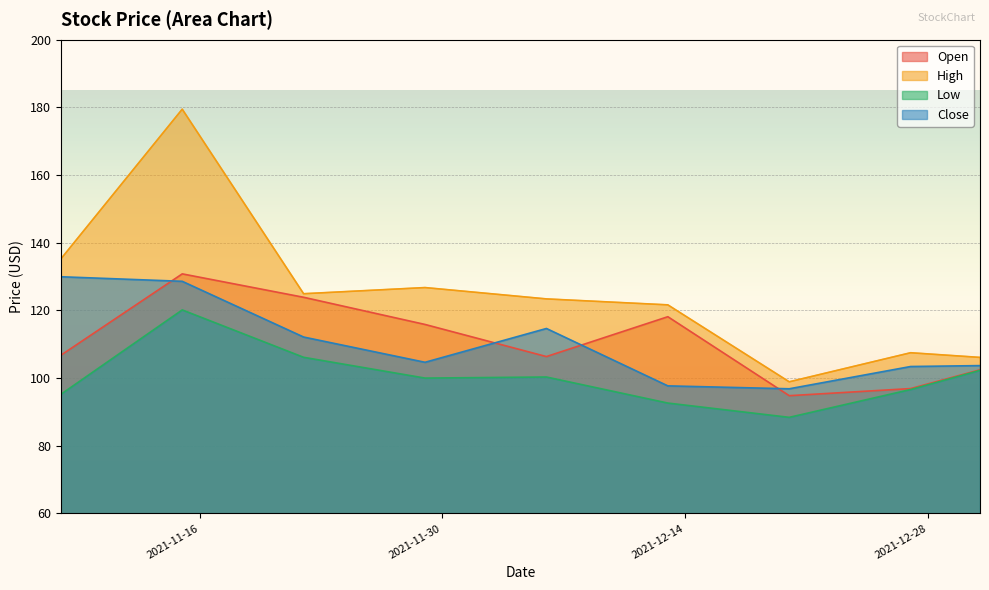

What is the difference between the highest and lowest values at 2021-12-20?

10.5